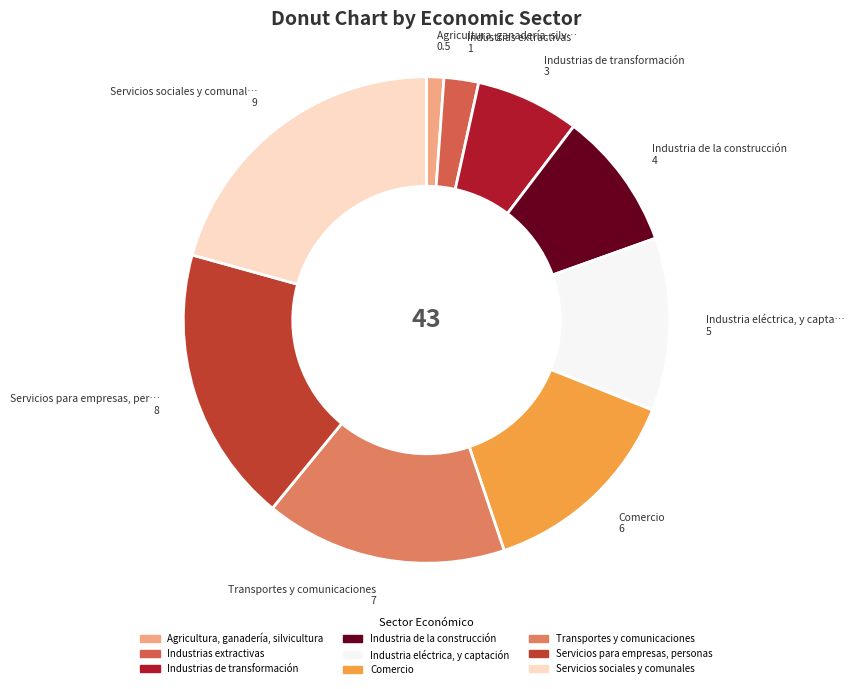

Is the sum of Industria eléctrica, y captación and Transportes y comunicaciones greater than half?

No